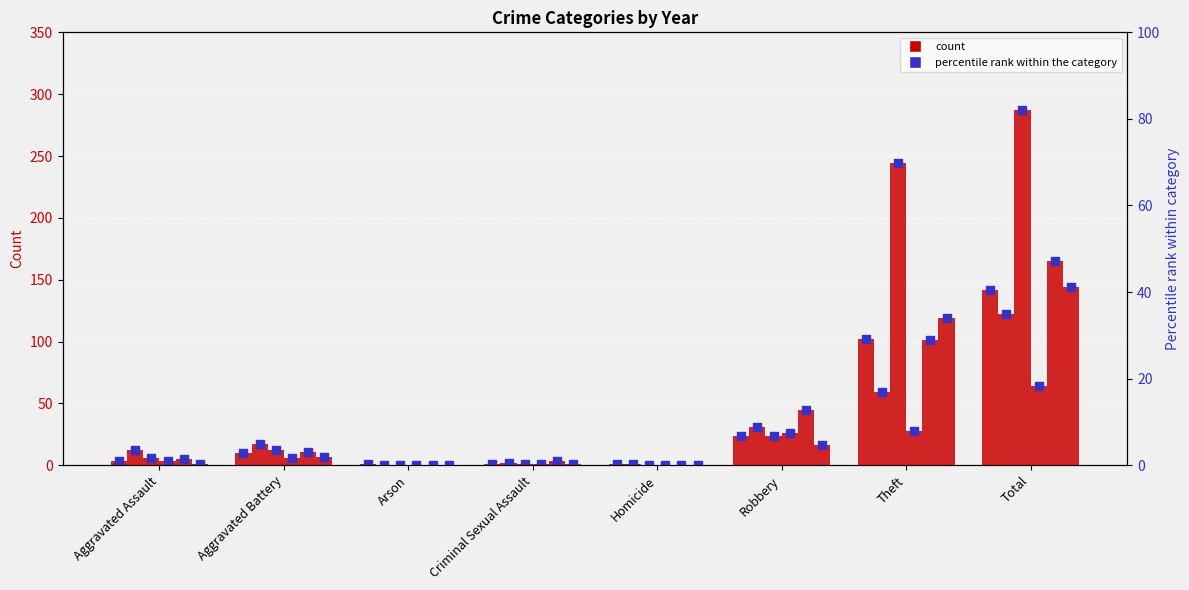

Approximately how many times larger is the value at Total compared to Theft?

1.4